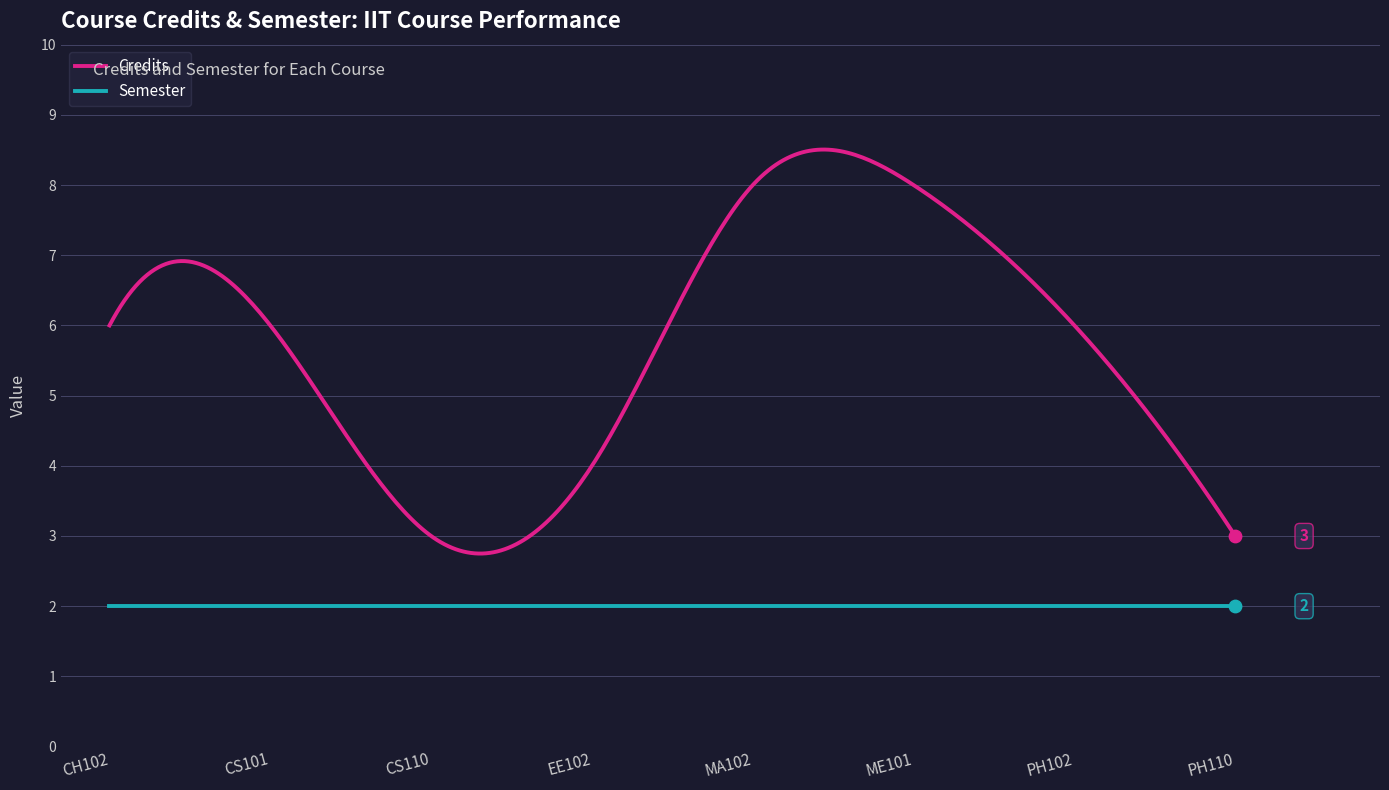

Which series has the largest total across all categories?

Credits